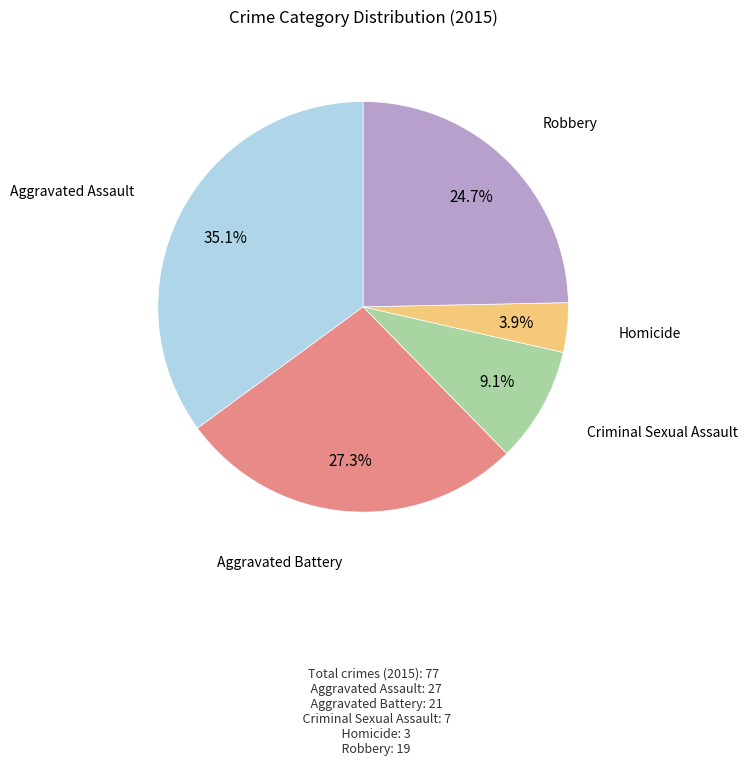

Approximately how many times larger is the value at Robbery compared to Aggravated Battery?

0.9